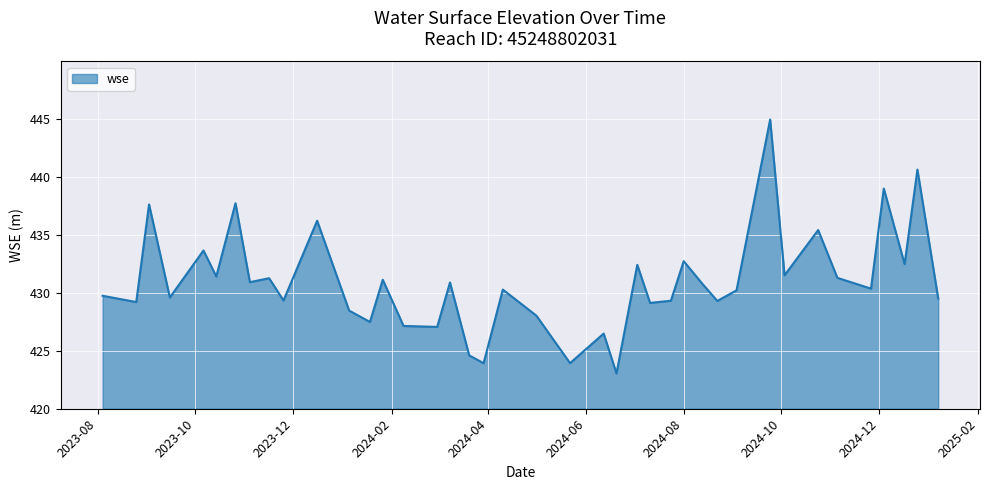

How many values are below 430?

18